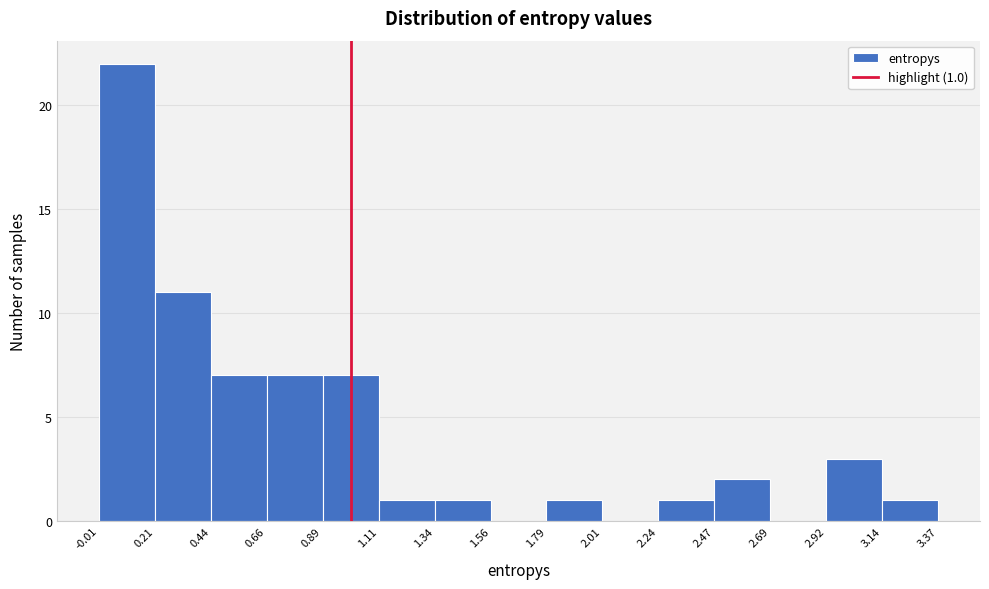

Which range on the x-axis has the tallest bar?

-0.01 to 0.21